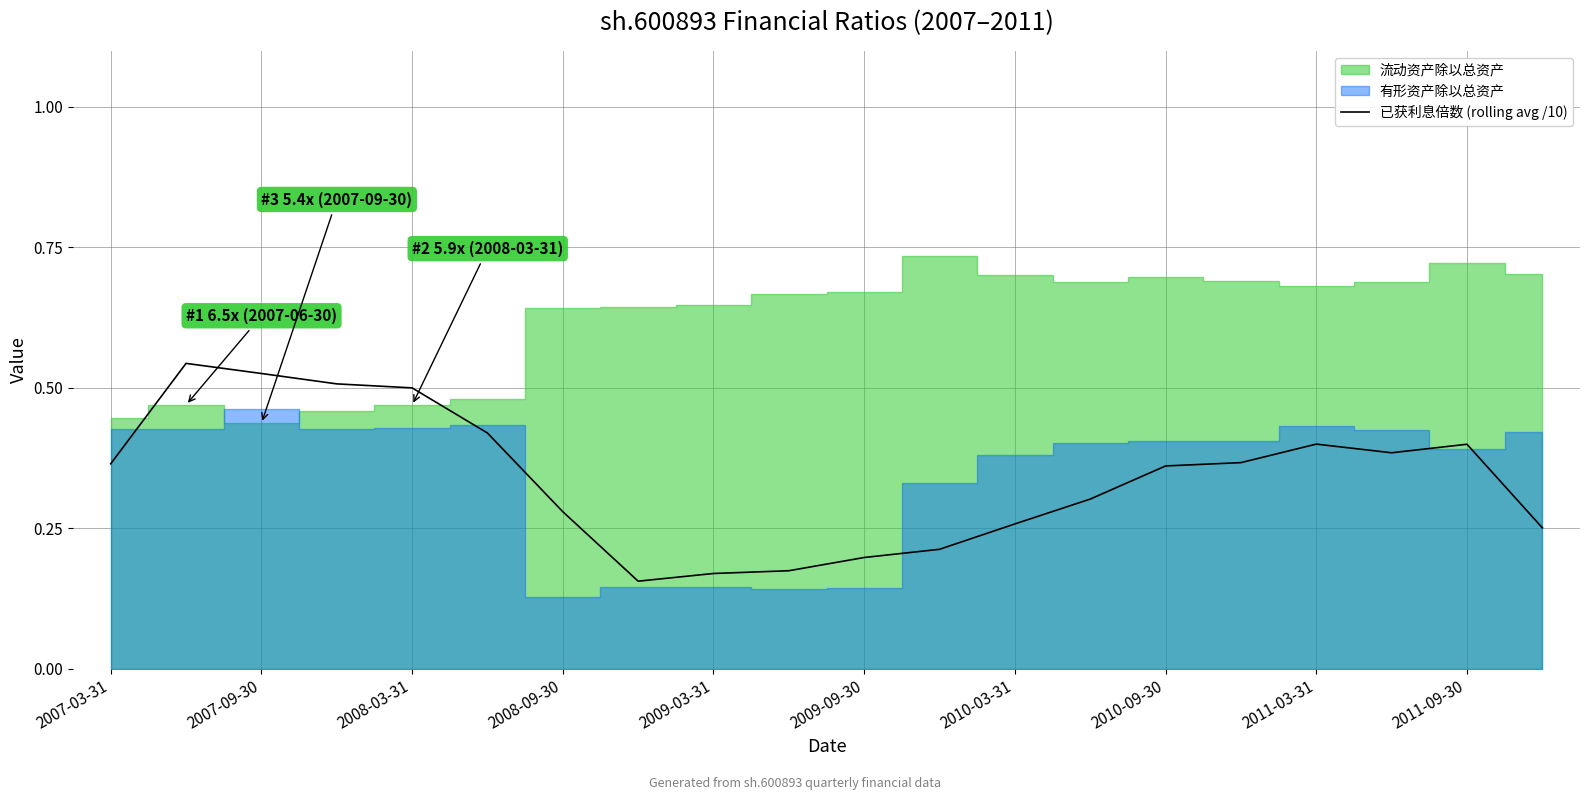

The 已获利息倍数 (rolling avg /10) series shows 0.1 at 2008-03-31. True or false?

False